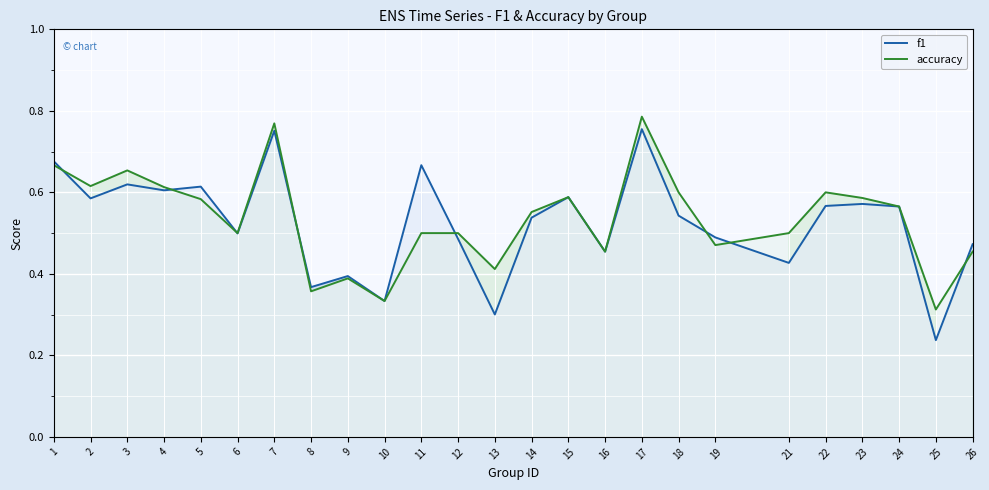

At which category is the sum across all series the highest?

17